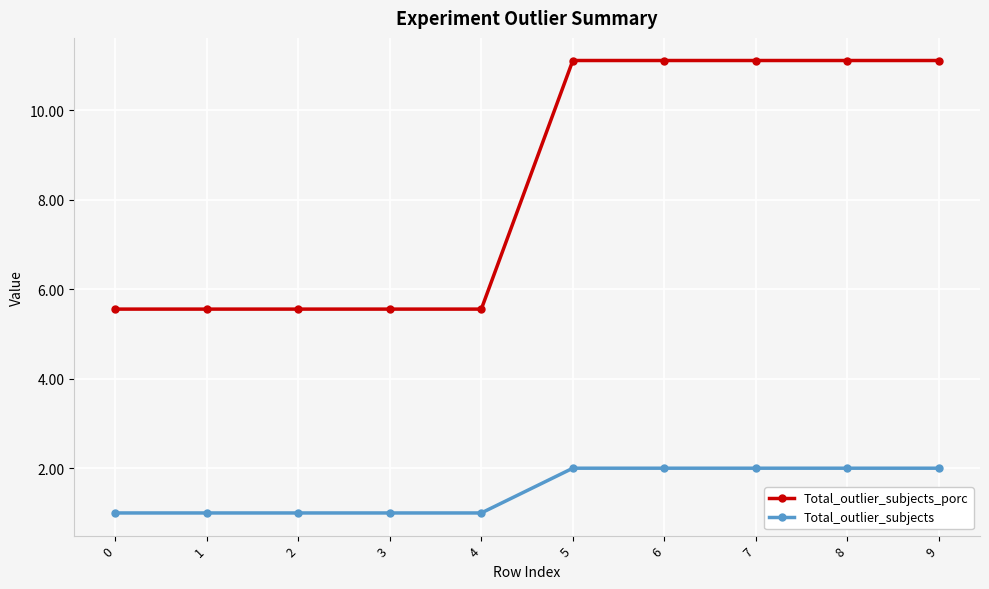

True or false: Total_outlier_subjects and Total_outlier_subjects_porc cross at least once.

False